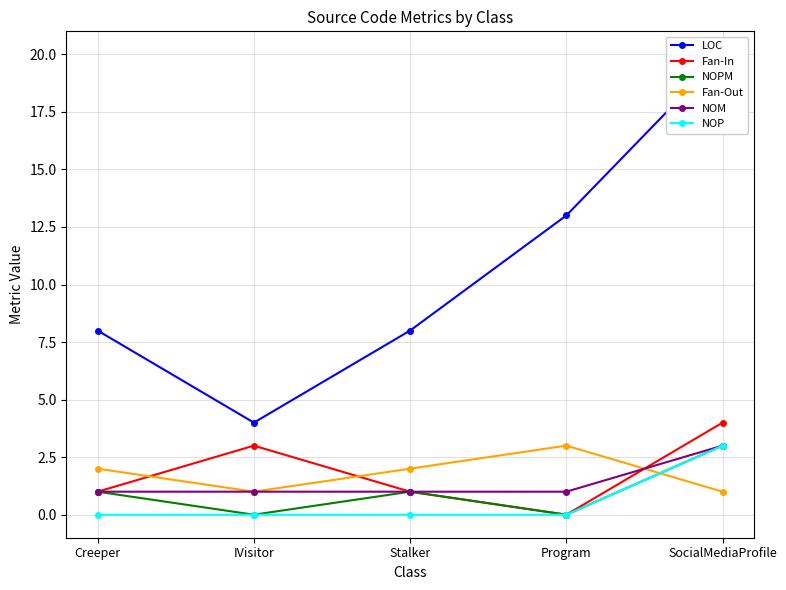

What is the minimum value for LOC?

4